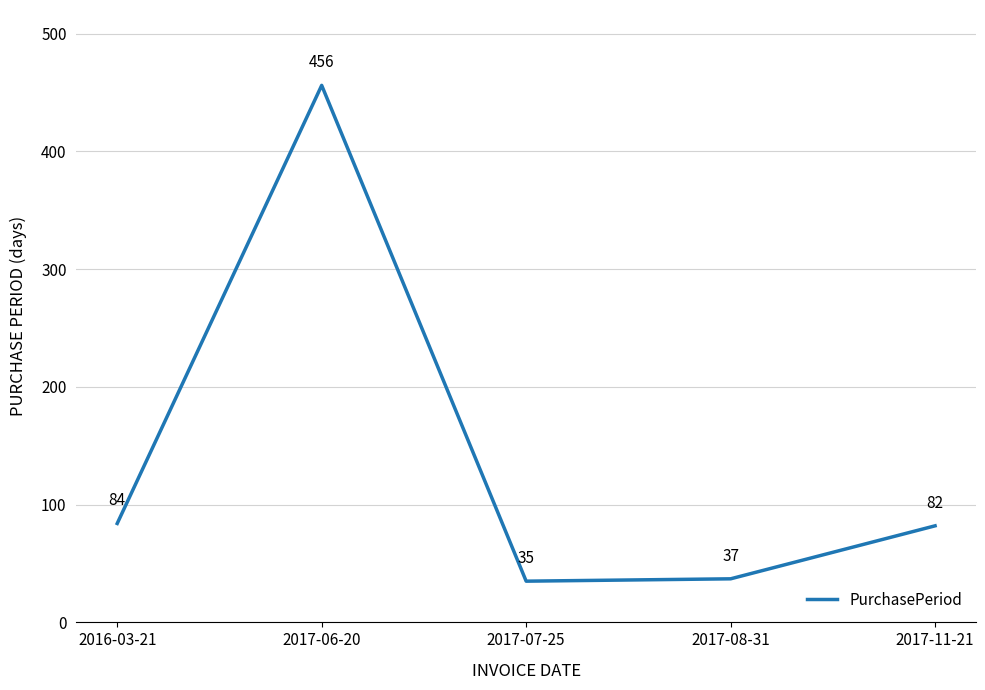

Which label corresponds to the largest value in the chart?

2017-06-20